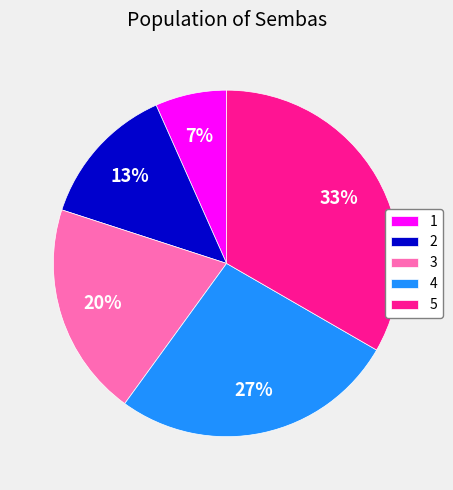

Is the sum of 5 and 2 greater than half?

No